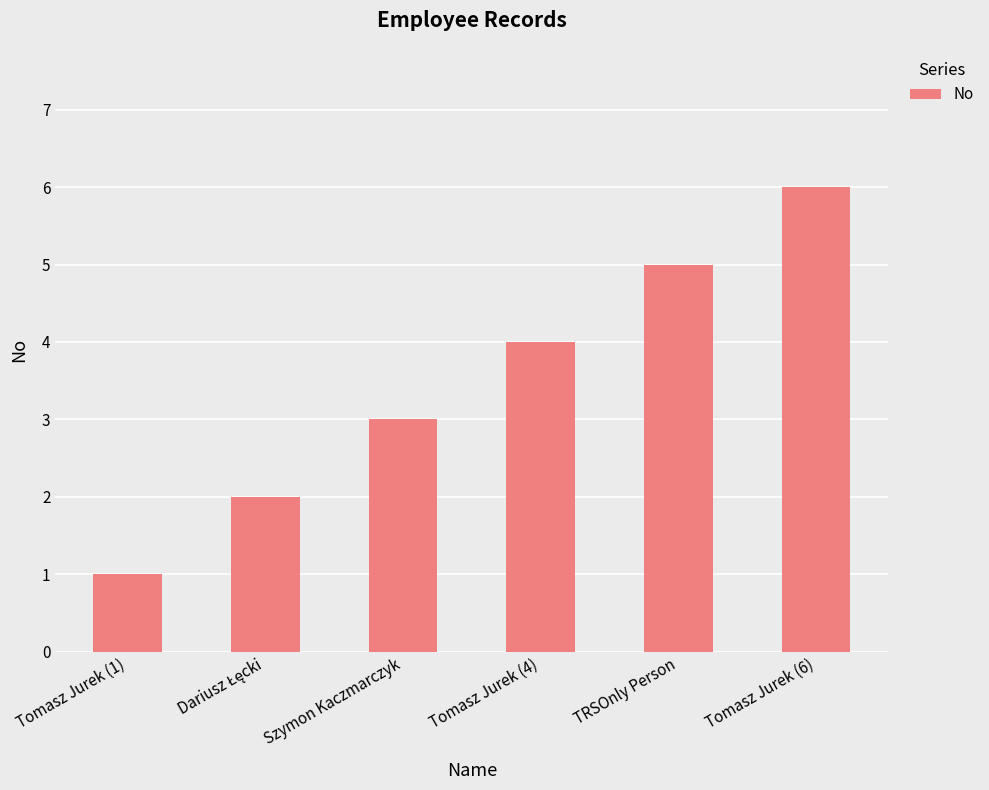

At which category does the chart reach its minimum across all series?

Tomasz Jurek (1)